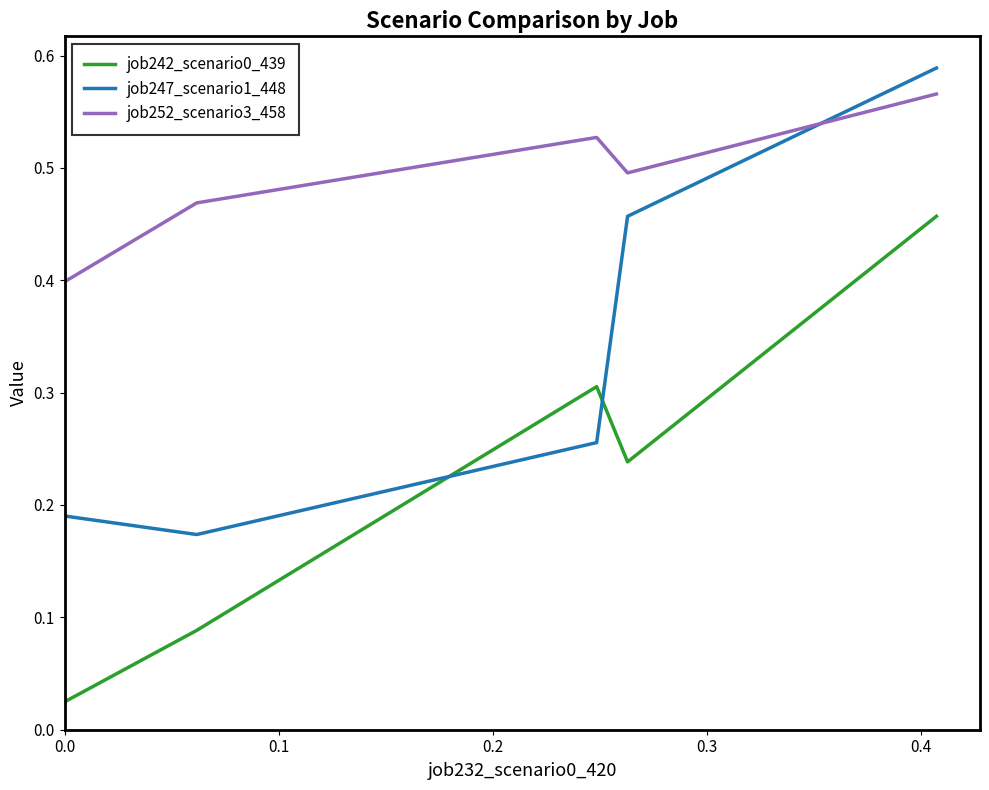

What is the difference between the maximum and second lowest values in the job242_scenario0_439 series?

0.4